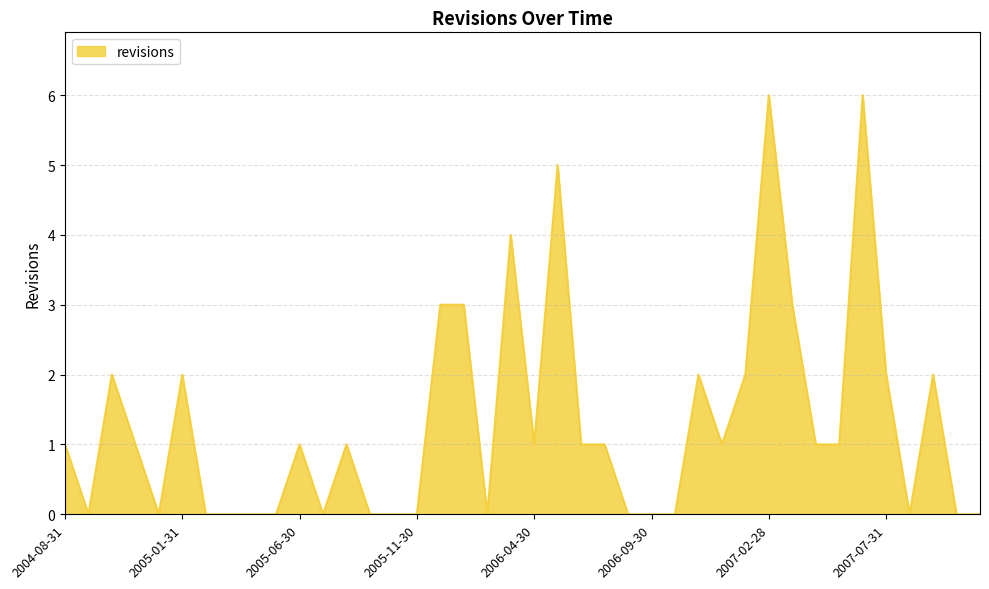

What is the maximum value shown in the chart?

6